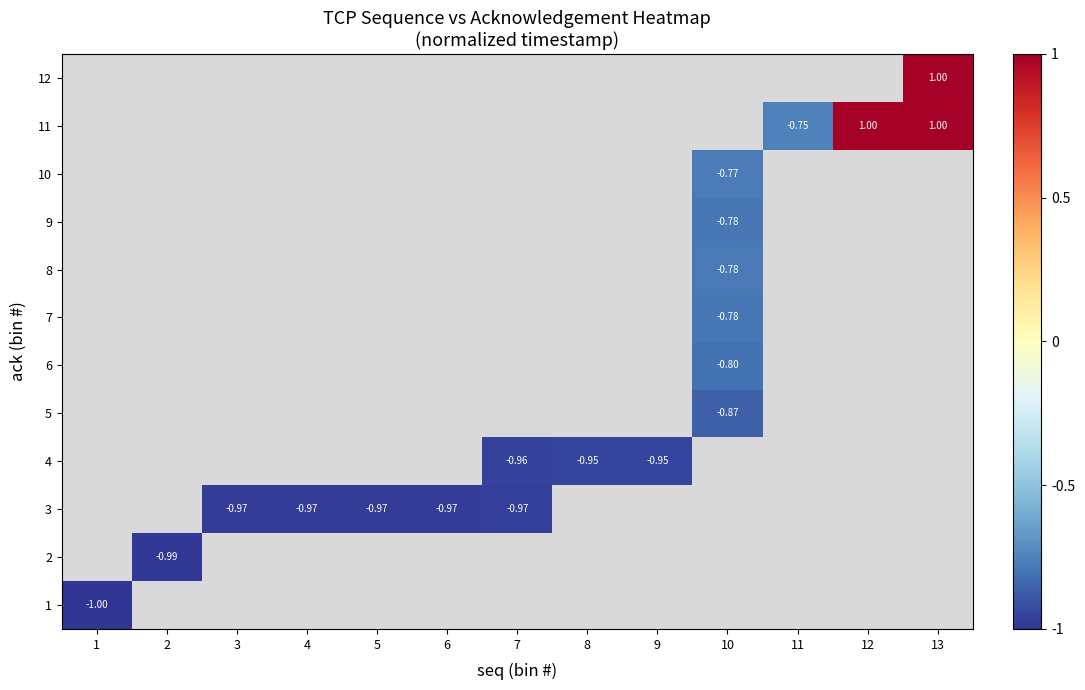

List the series in order of their overall mean, highest first.

1, 2, 3, 4, 5, 6, 7, 8, 9, 10, 11, 12